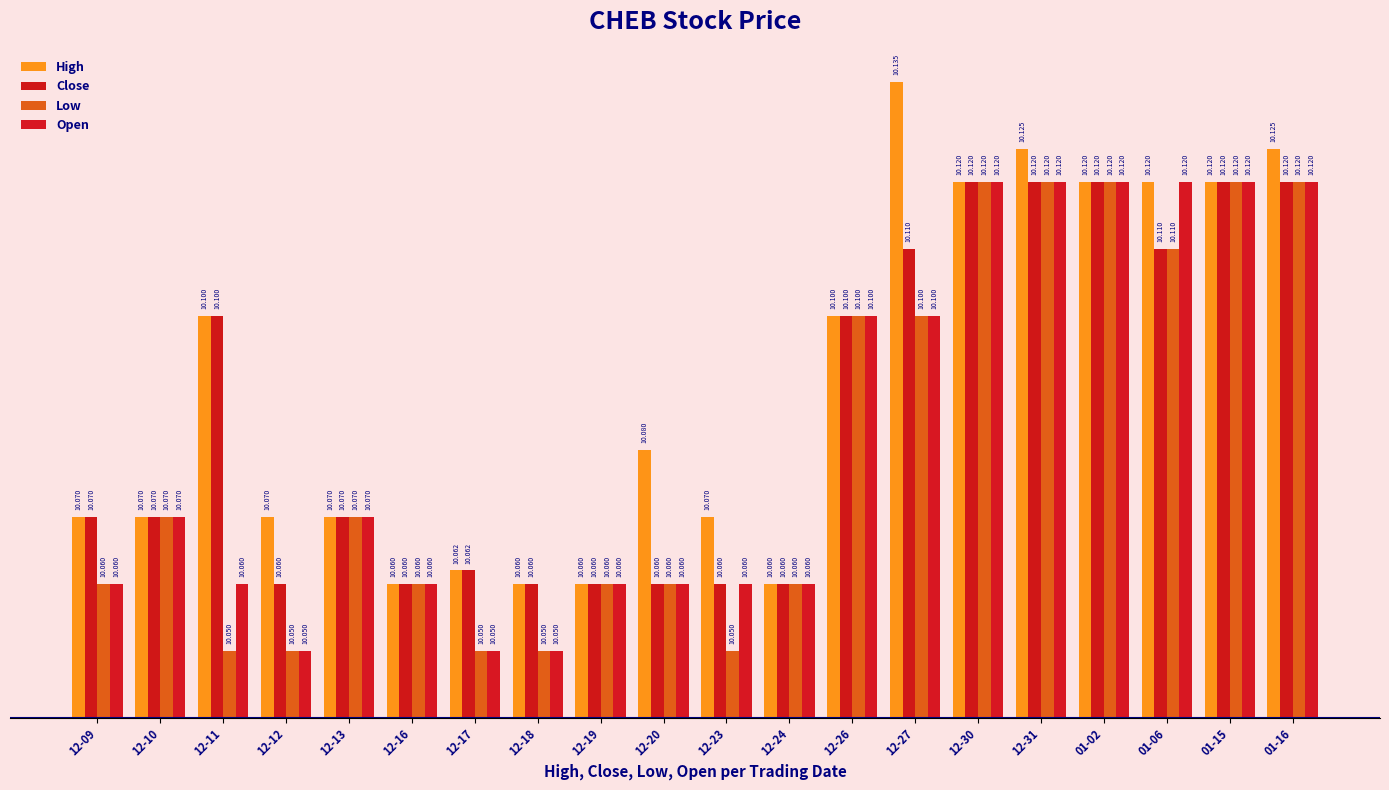

Which series changed the most between 12-10 and 12-20?

High